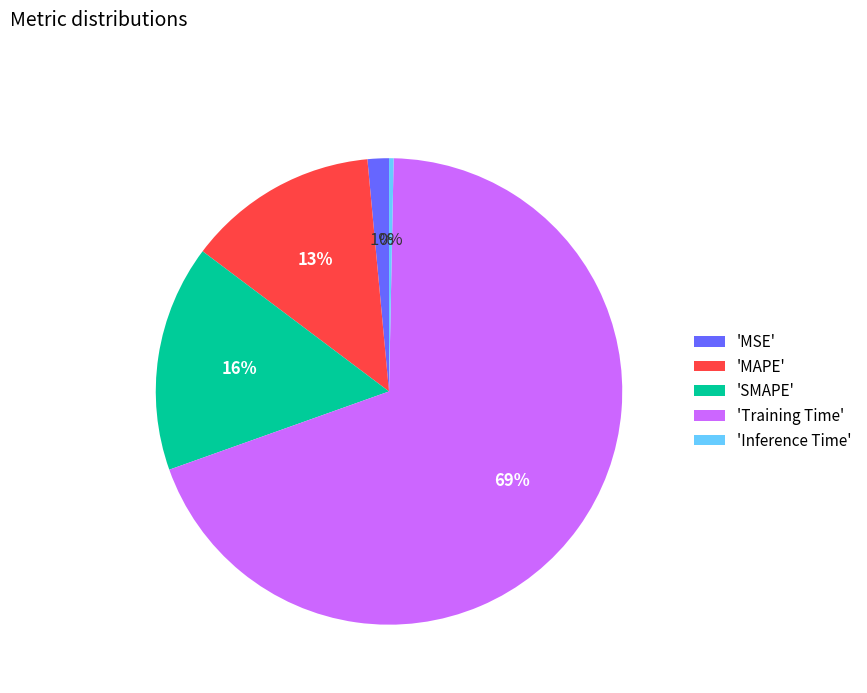

Which category has the smallest portion of the pie?

'Inference Time'